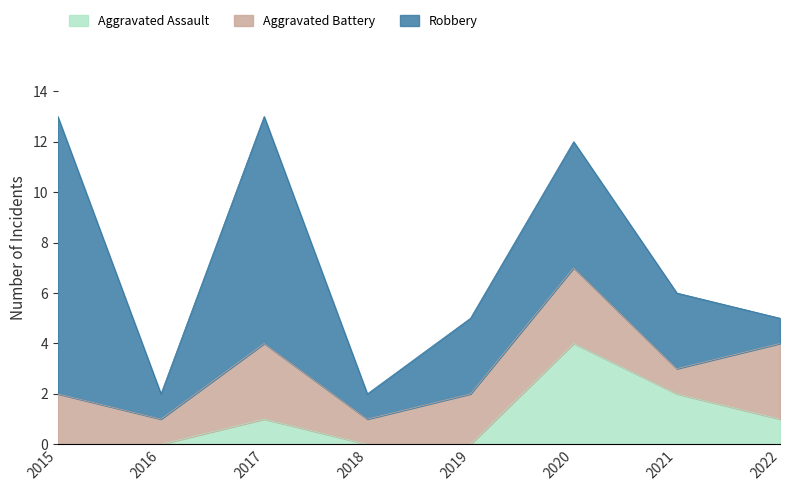

What is the total value across all series at 2015?

13